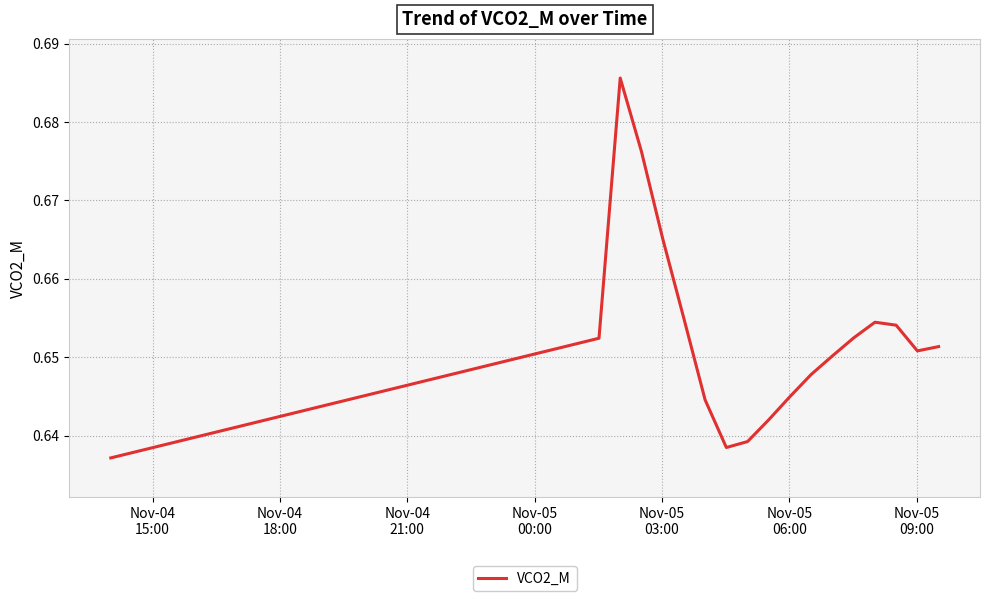

What is the average value?

0.6